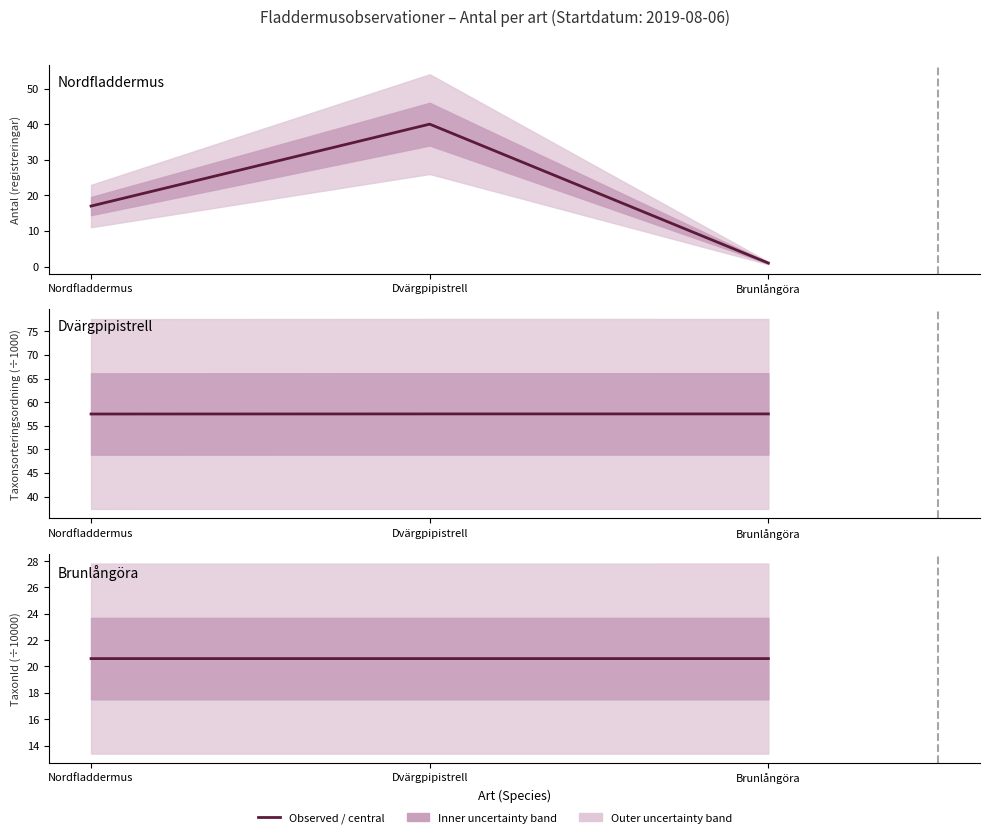

At how many categories does at least one series exceed 55?

3